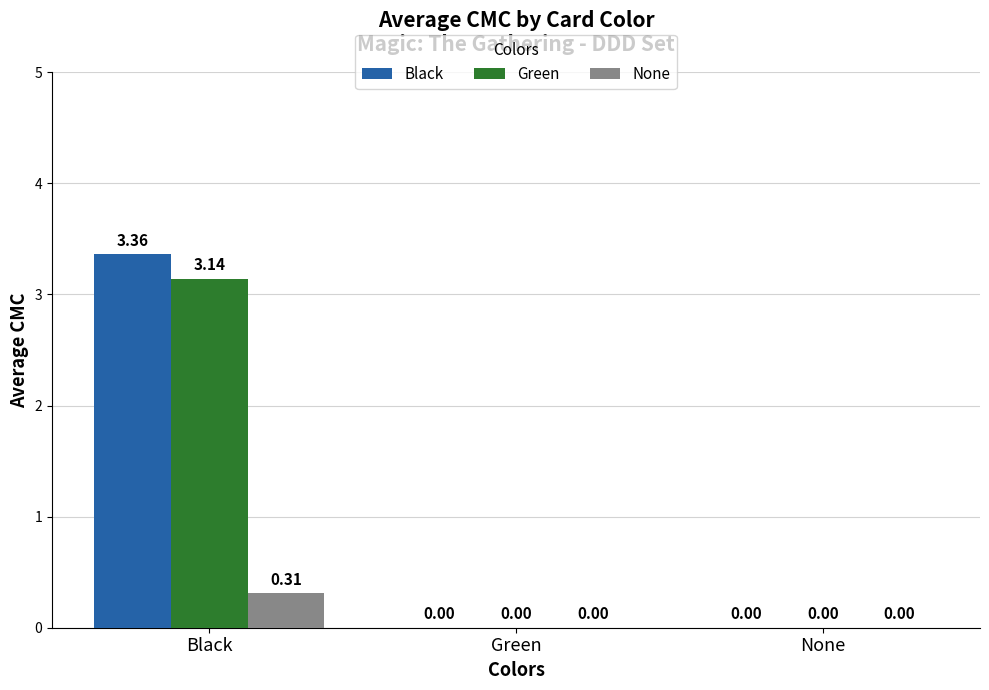

At which label does Black reach its peak?

Black